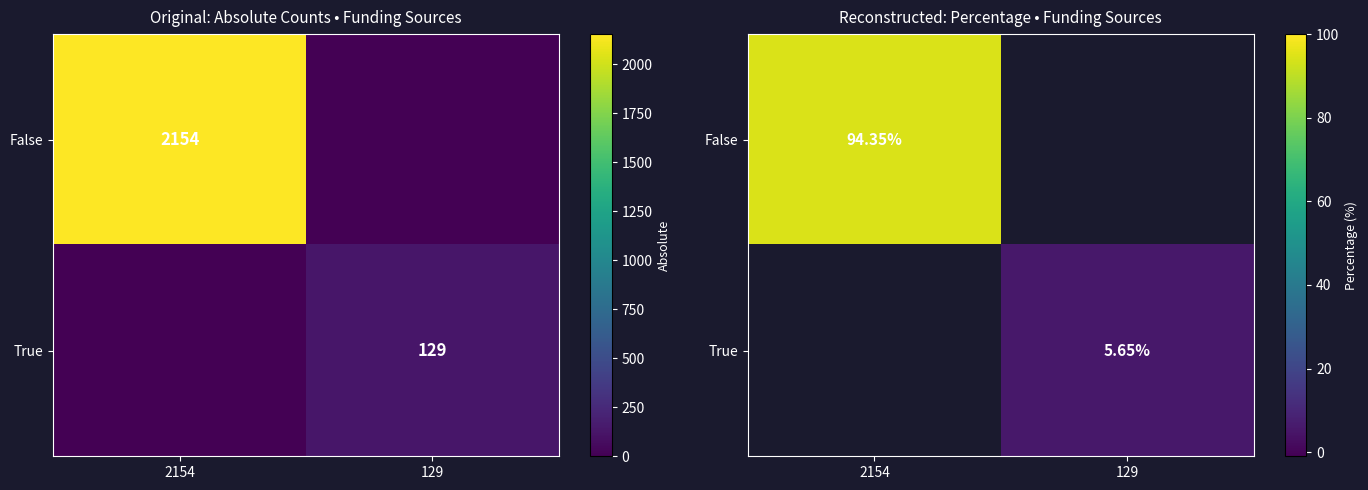

List the labels in order of True value, smallest first.

2154, 129